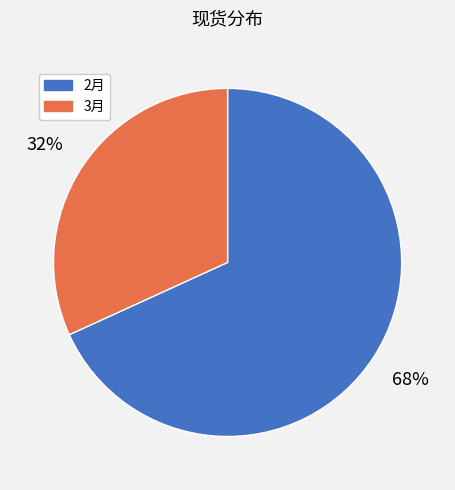

Do 3月 and 2月 together represent more than half of the pie?

Yes